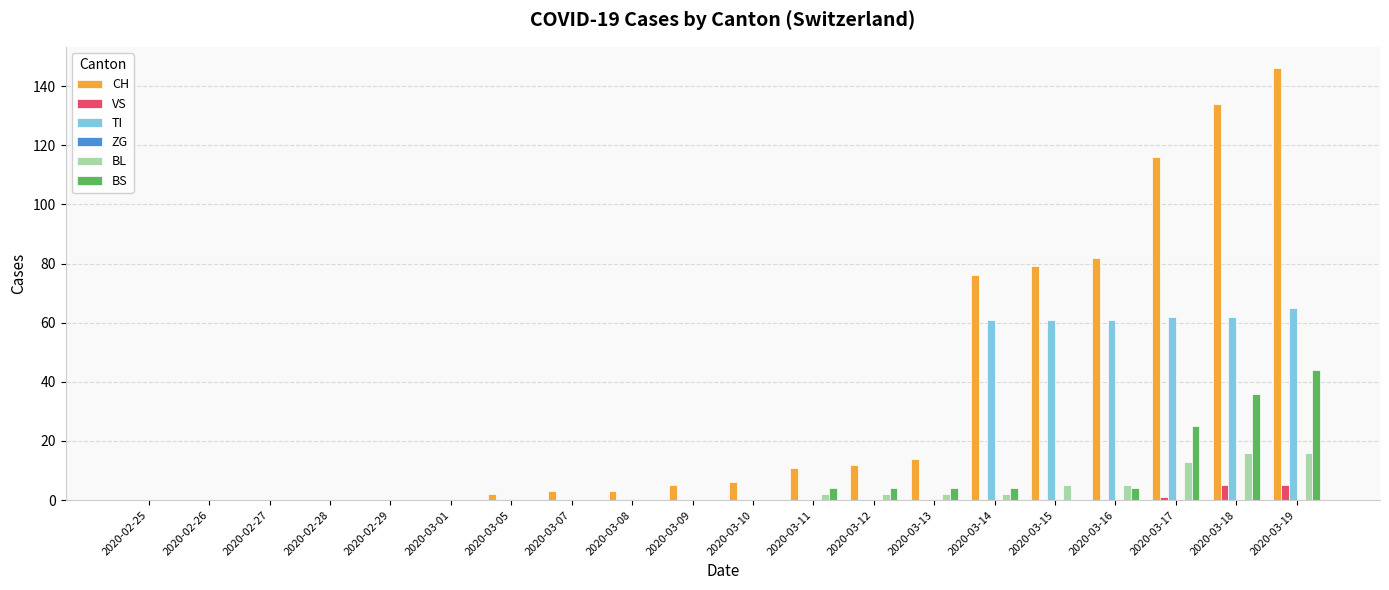

Which series changed the most between 2020-03-12 and 2020-03-14?

CH